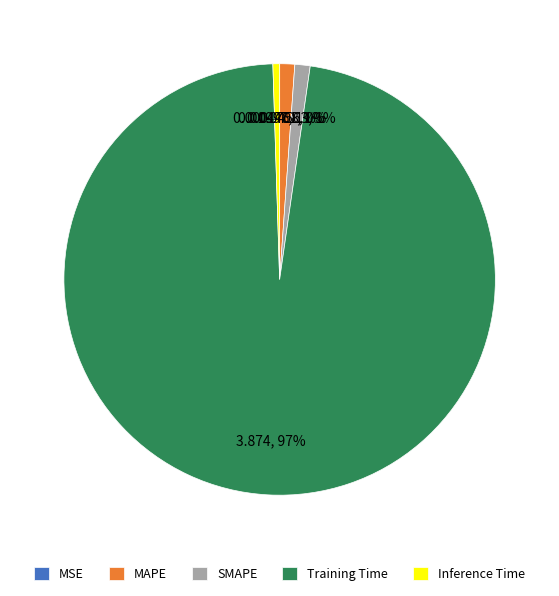

Which slice is the largest?

Training Time